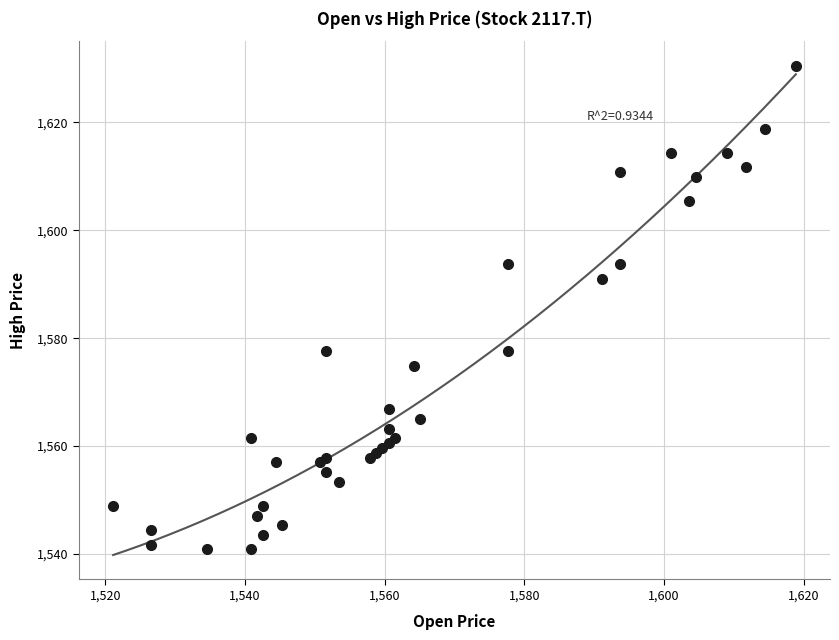

What Y value in the scatter plot is closest to 1585?

1591.1